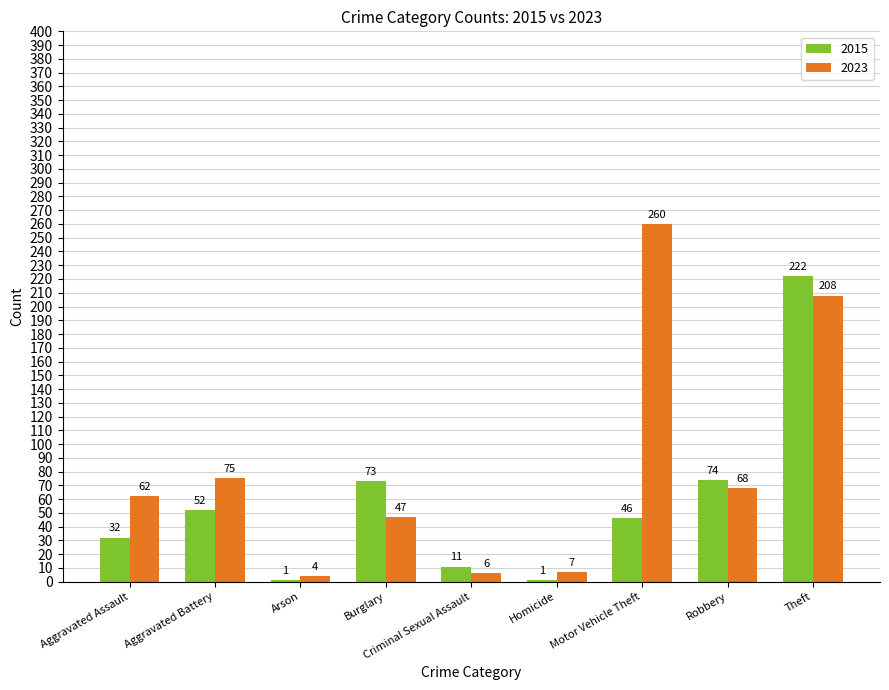

Between Robbery and Theft, which series saw the biggest shift?

2015